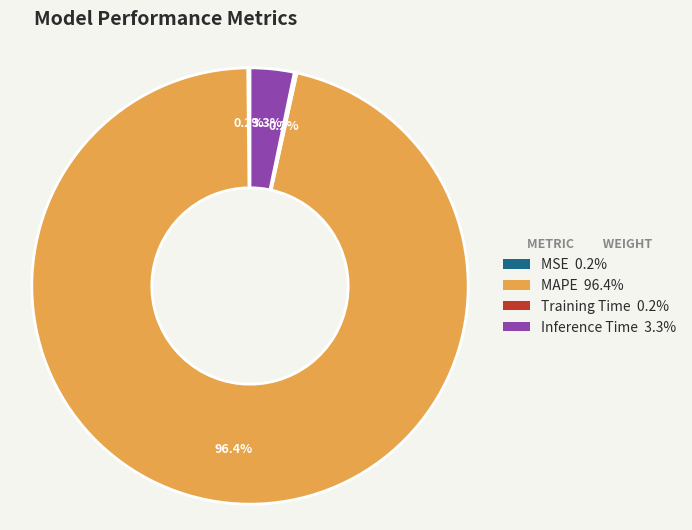

To the nearest percent, what is the difference between the MAPE and Inference Time slice percentages?

93%